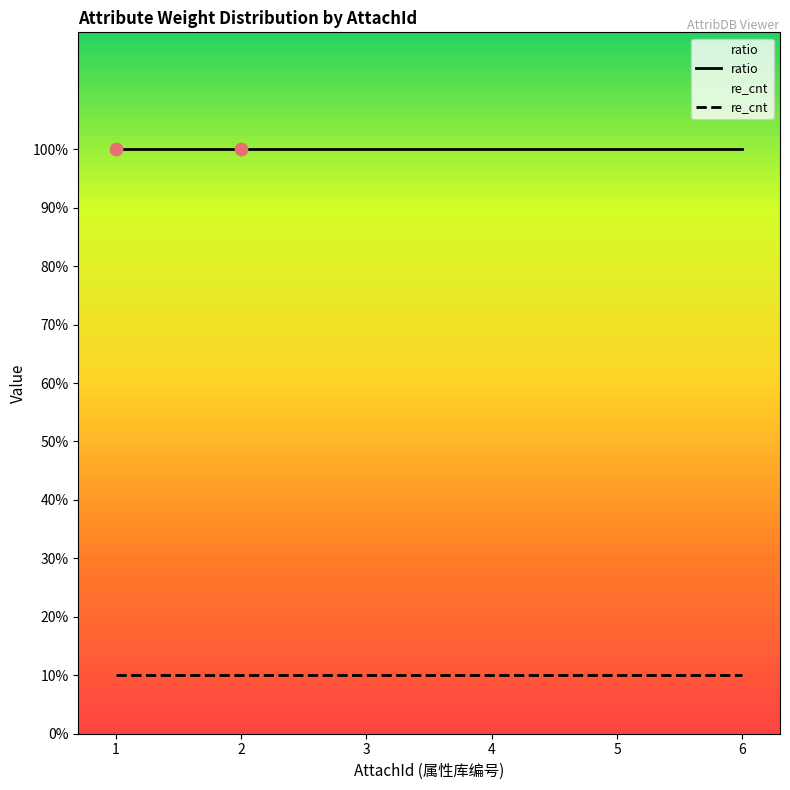

What are all the series names shown in the legend?

ratio, re_cnt